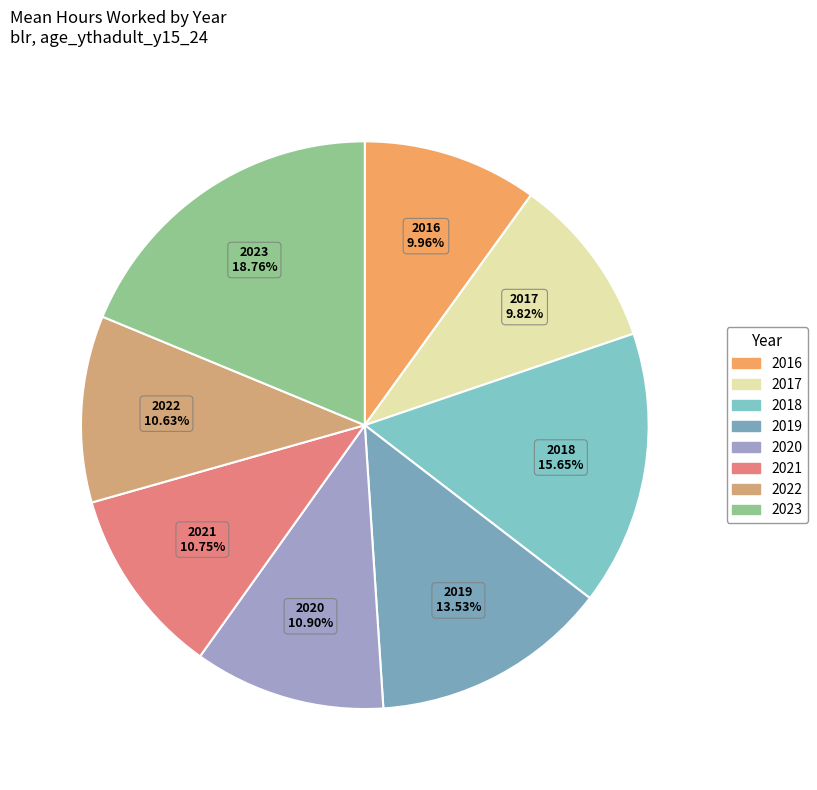

Does 2021 account for over 50% of the chart?

No